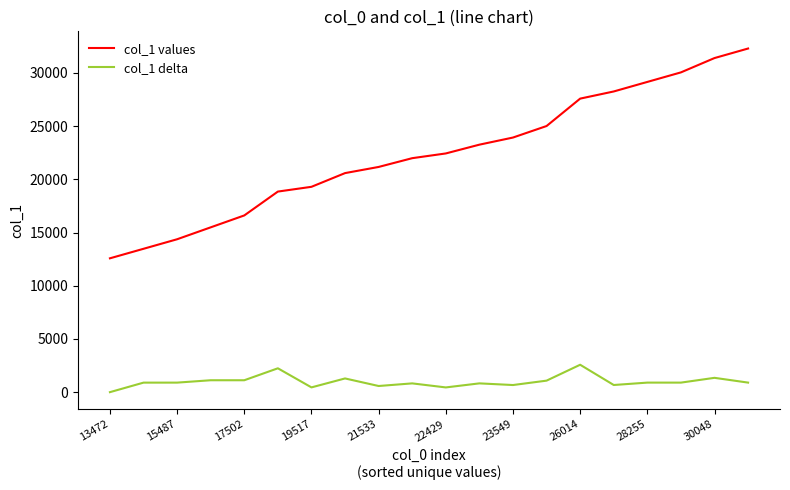

What is the highest value of the col_1 values series?

32291.0